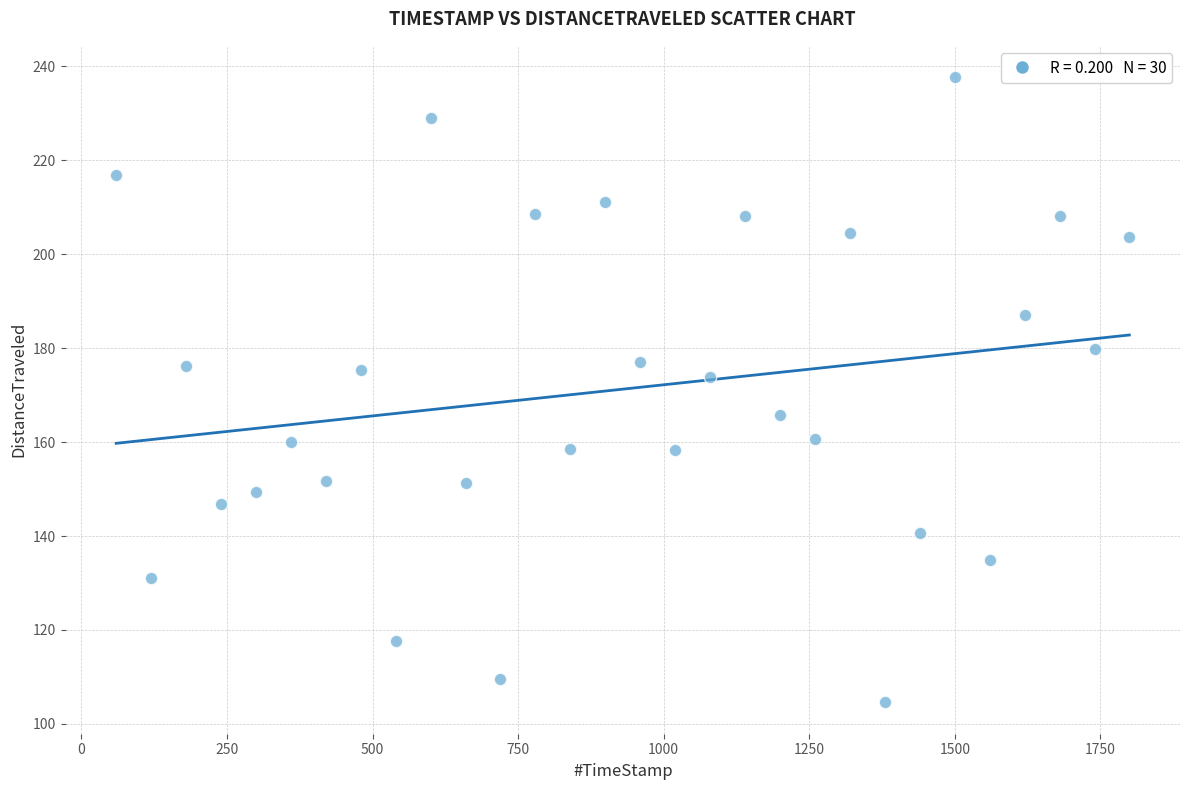

What is the range of Y values (max minus min)?

133.1